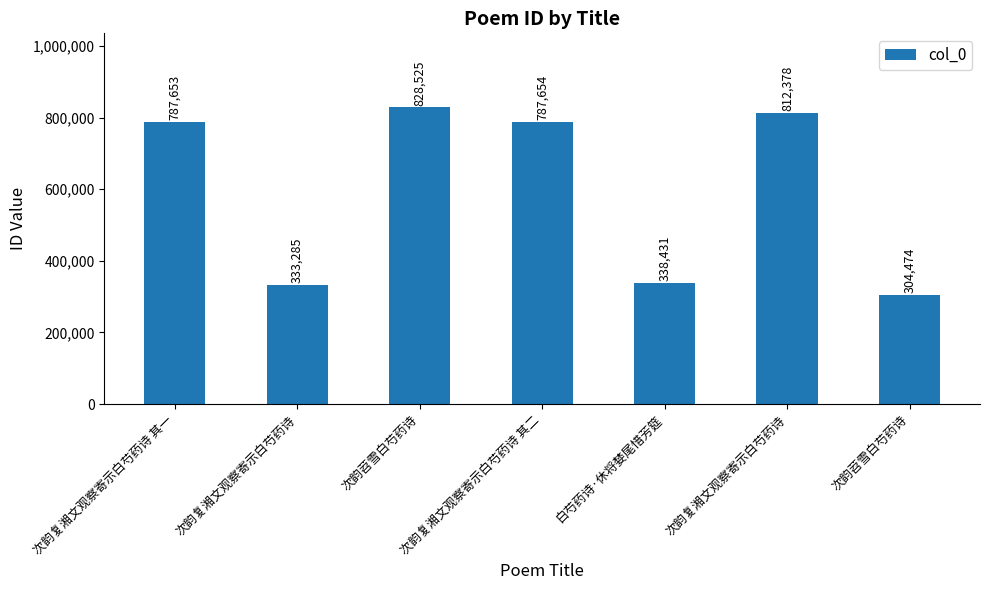

Does the chart contain stacked bars?

No